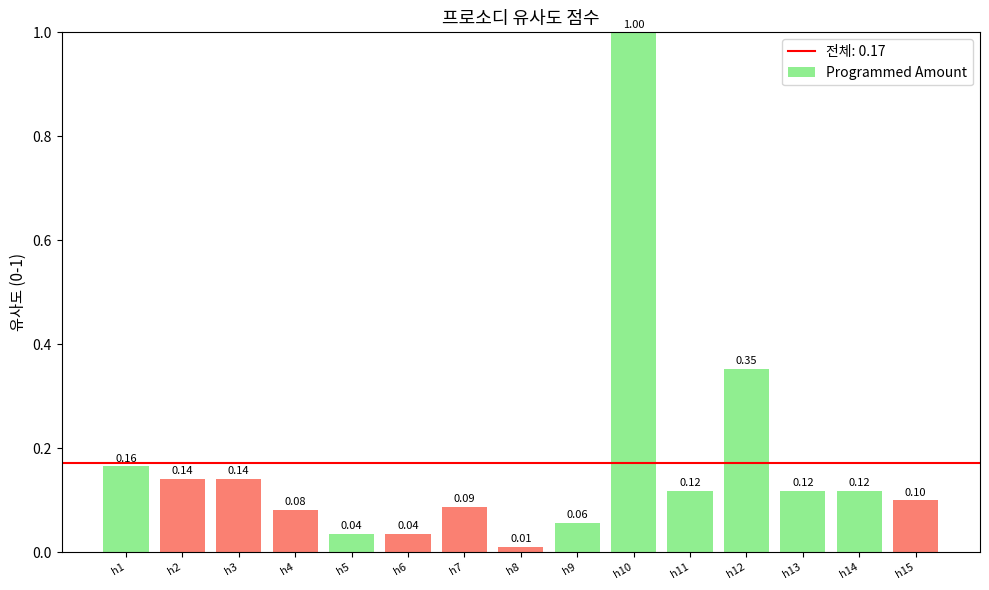

What is the change in value from h9 to h13?

+0.1